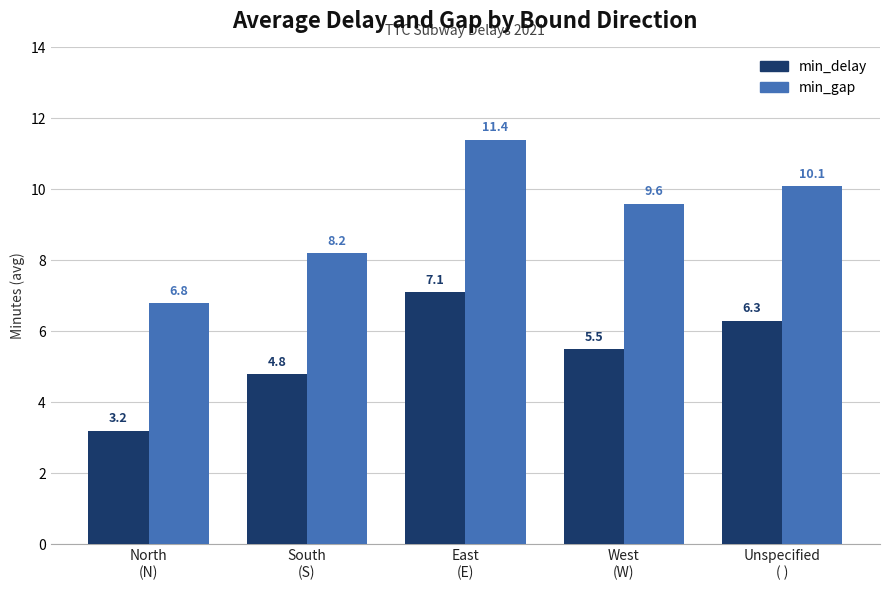

What is the difference between the min_delay values at South
(S) and East
(E)?

2.3